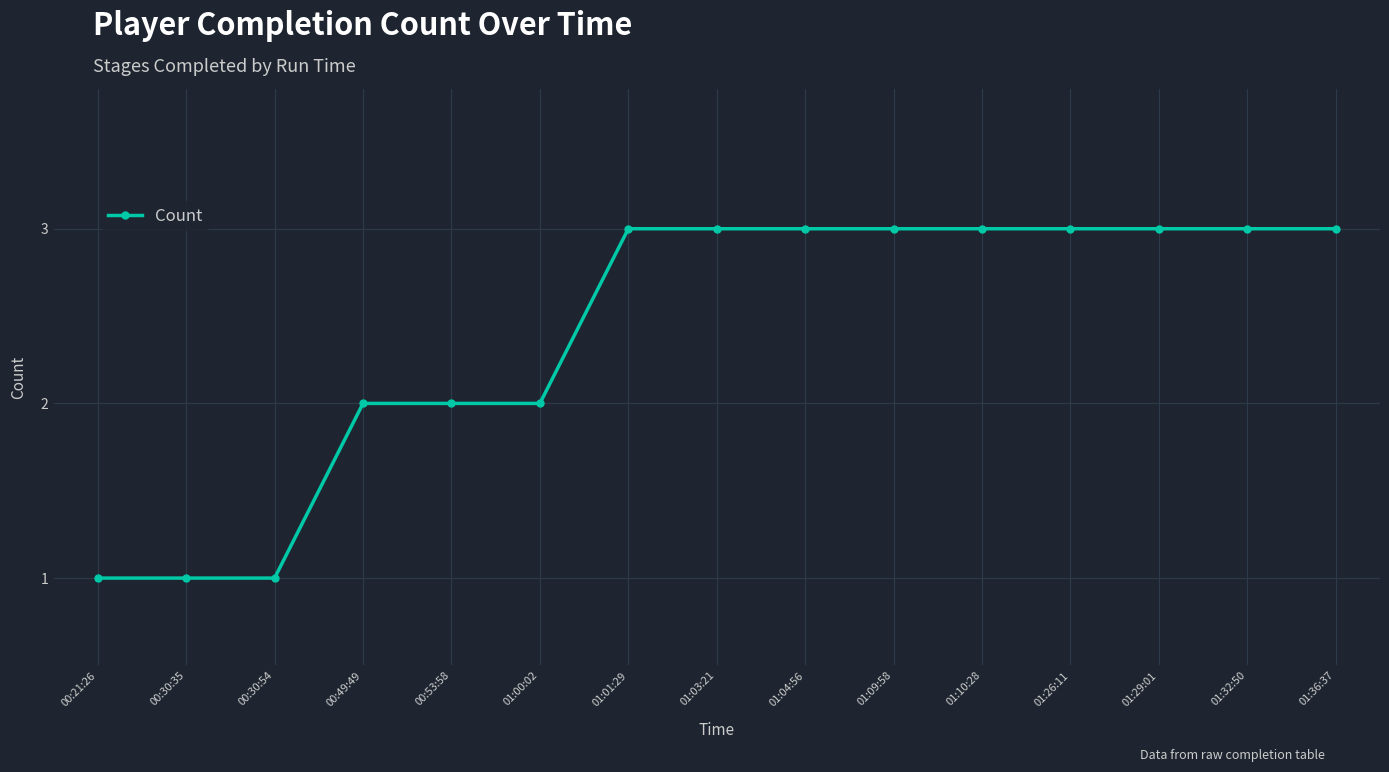

What is the maximum value shown in the chart?

3